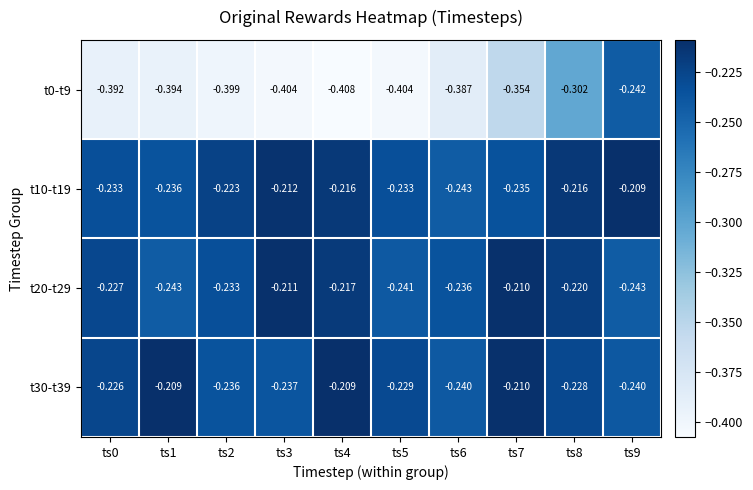

Is the value of t10-t19 at ts5 greater than the value of t0-t9 at ts2?

Yes